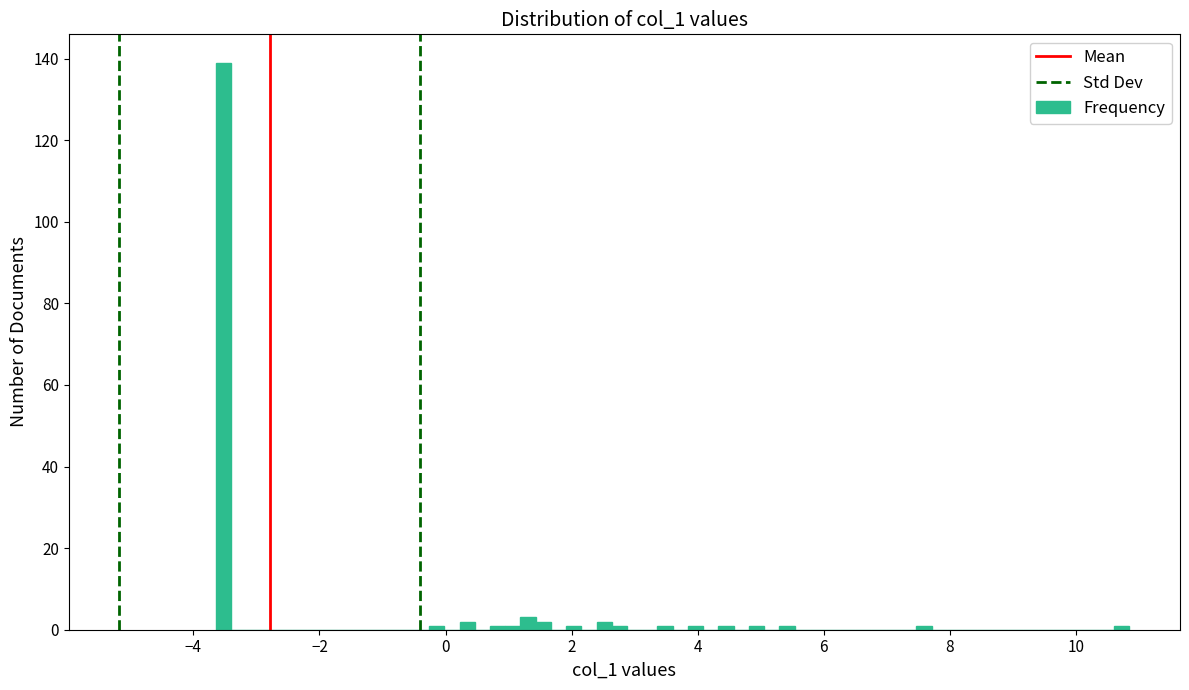

Around what value on the x-axis is the tallest bar? Give the approximate position of its centre, as read against the axis.

-3.6